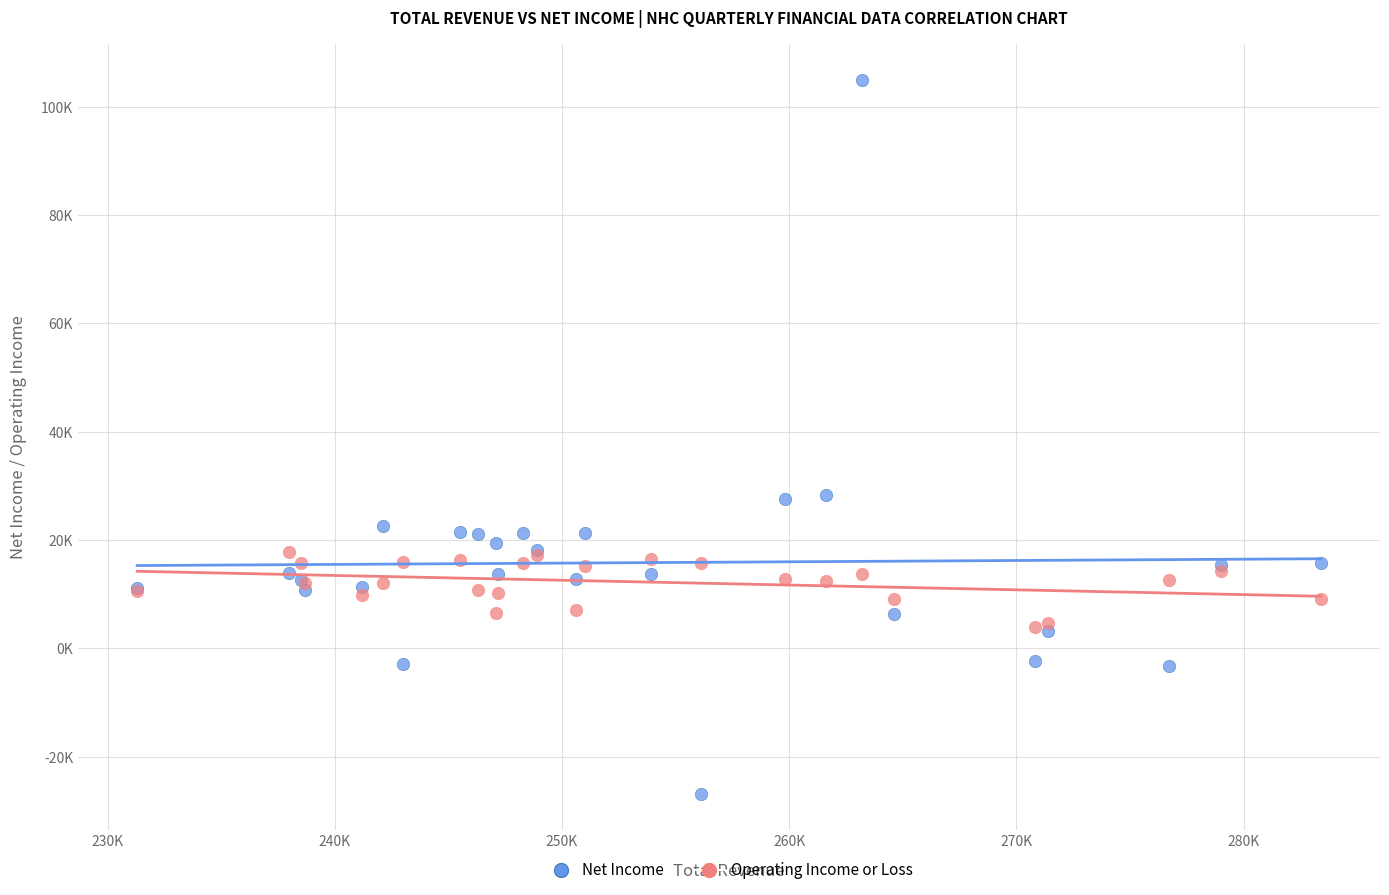

What are all the series names shown in the legend?

Net Income, Operating Income or Loss